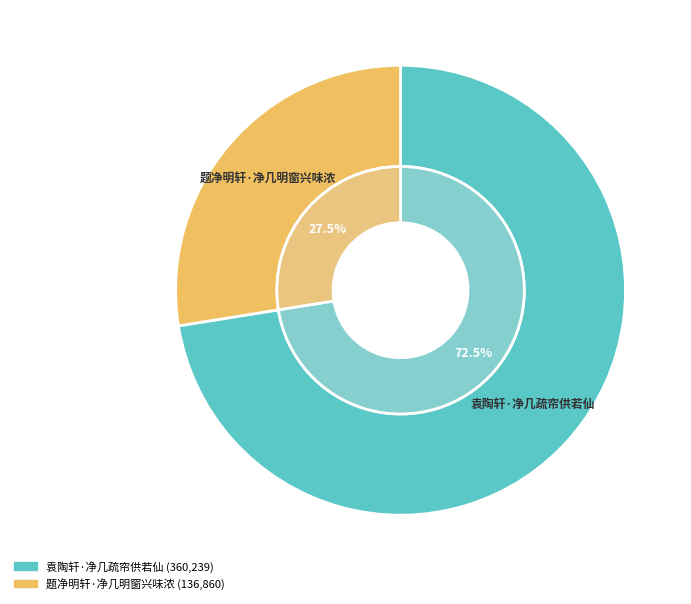

To the nearest percent, what is the difference between the largest and smallest slice percentages?

45%